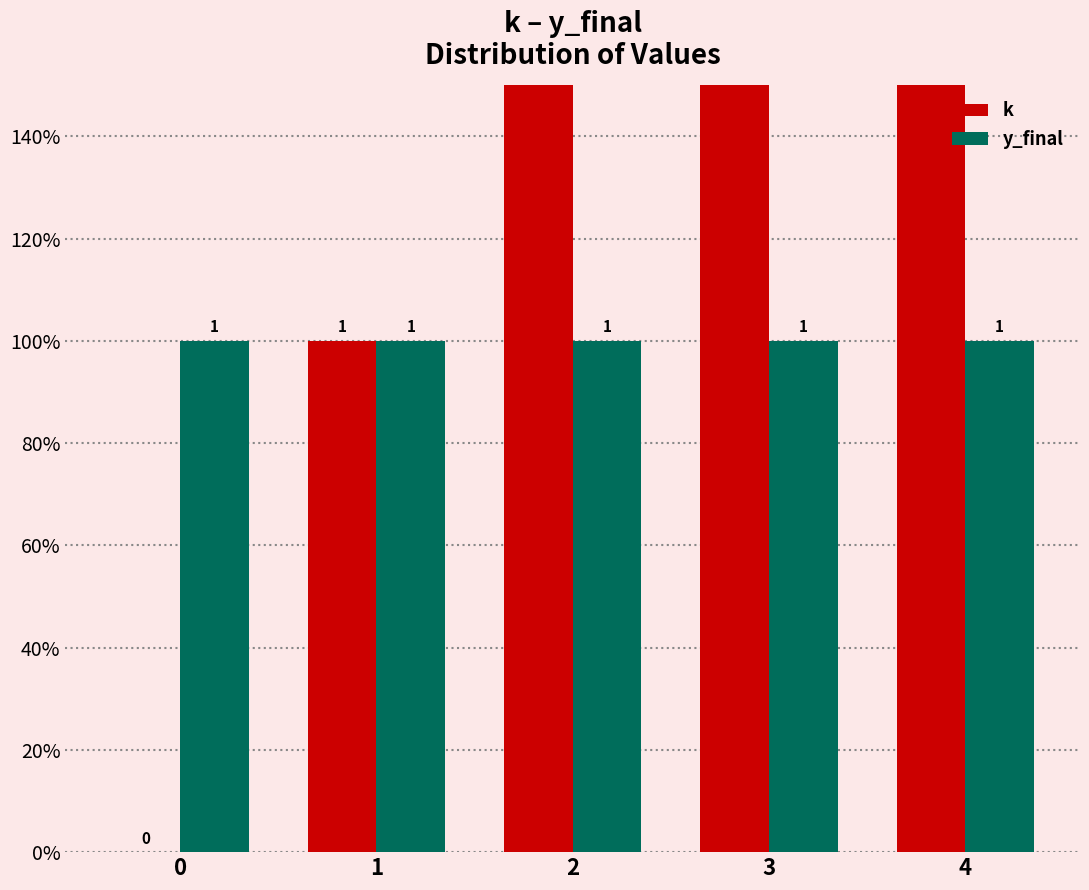

True or false: y_final has a value of 1 at 1.

True